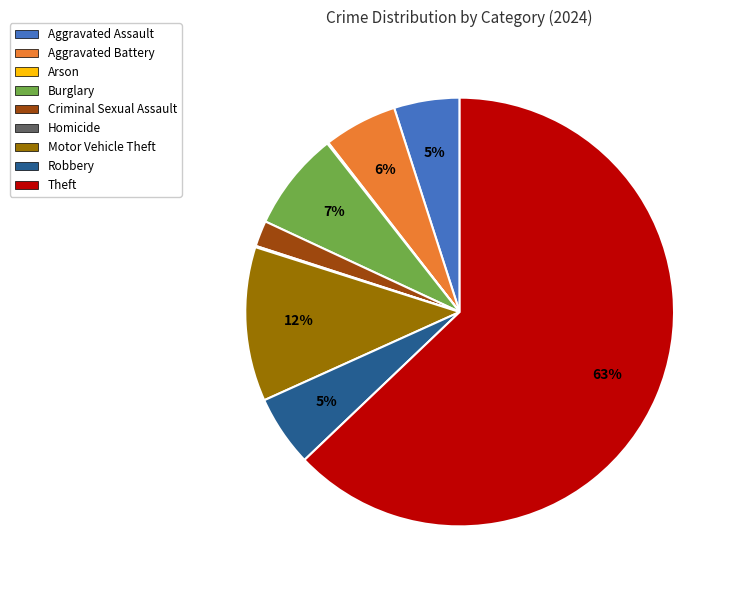

Is the sum of Motor Vehicle Theft and Aggravated Assault greater than half?

No